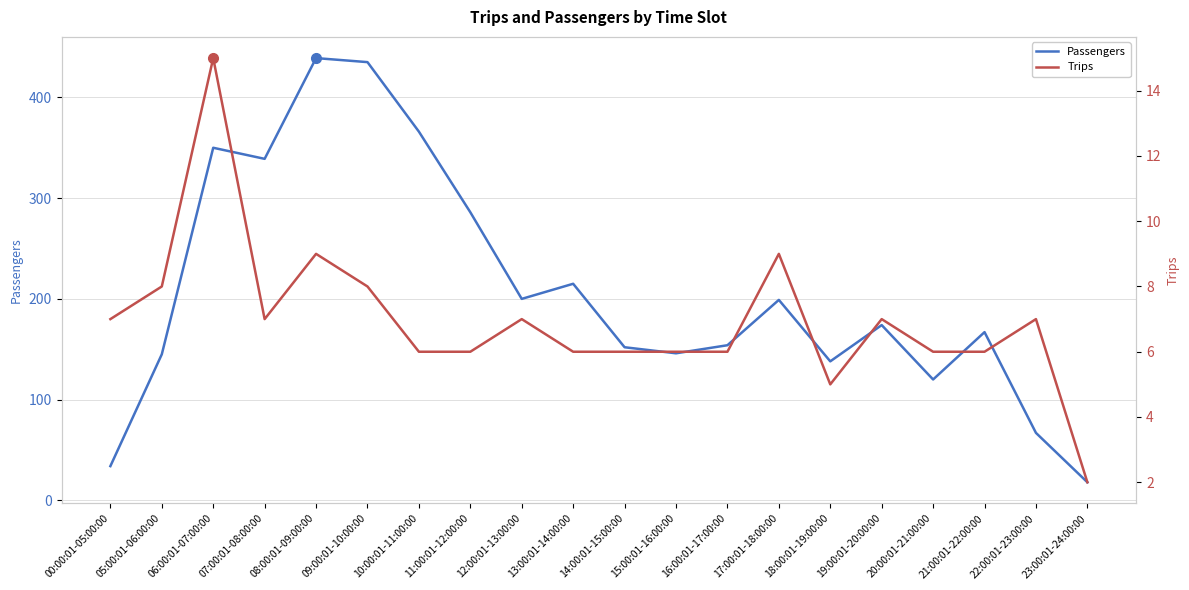

Where is Passengers nearest to the value 228?

13:00:01-14:00:00